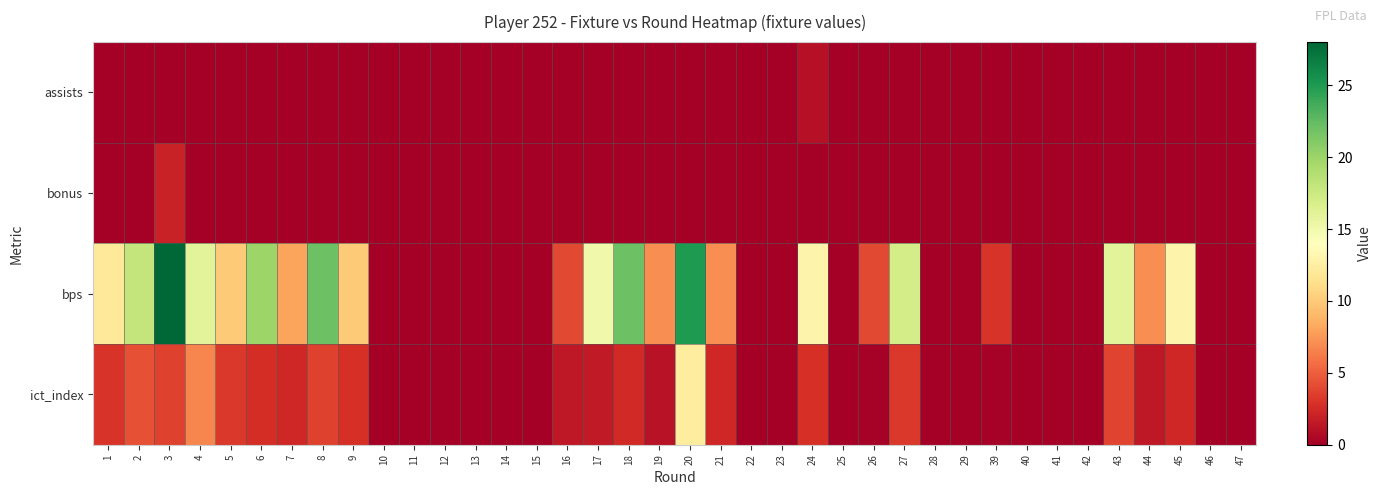

What is the difference between the highest and lowest values at 26?

4.0